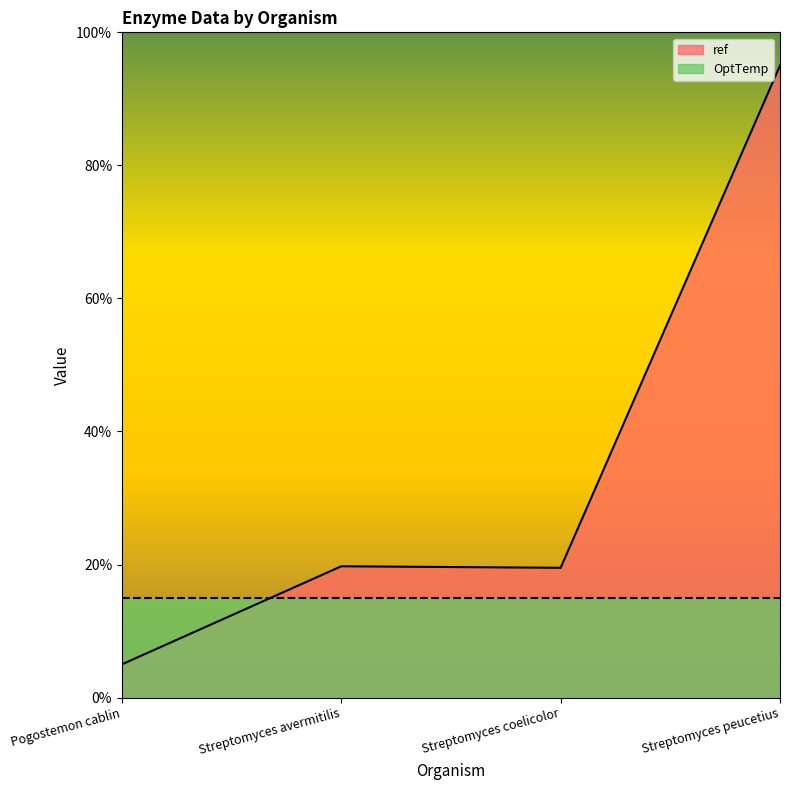

What is the change in value from Streptomyces coelicolor to Streptomyces peucetius?

+75.5